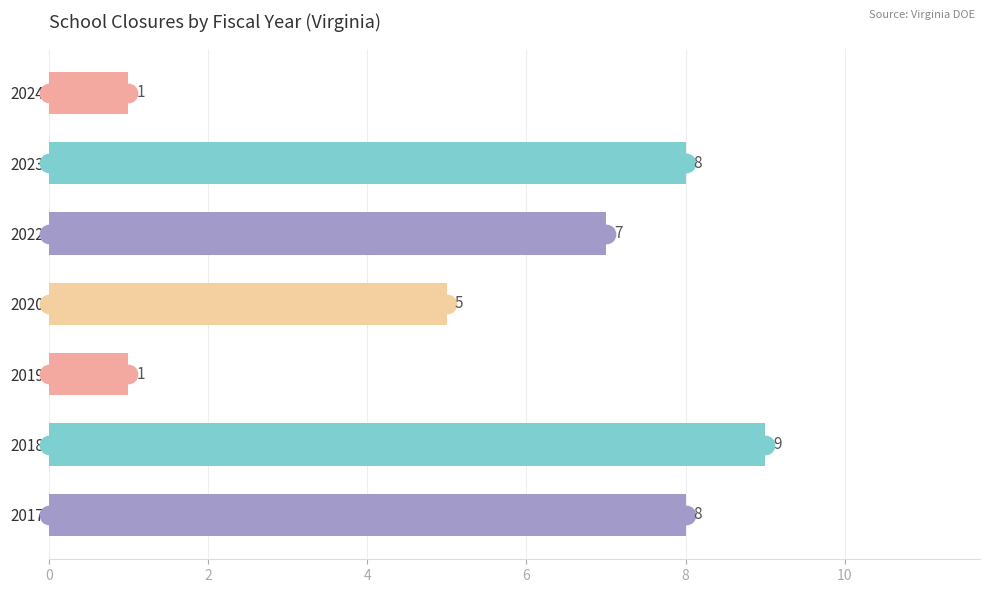

What is the change in value from 2023 to 2024?

-7